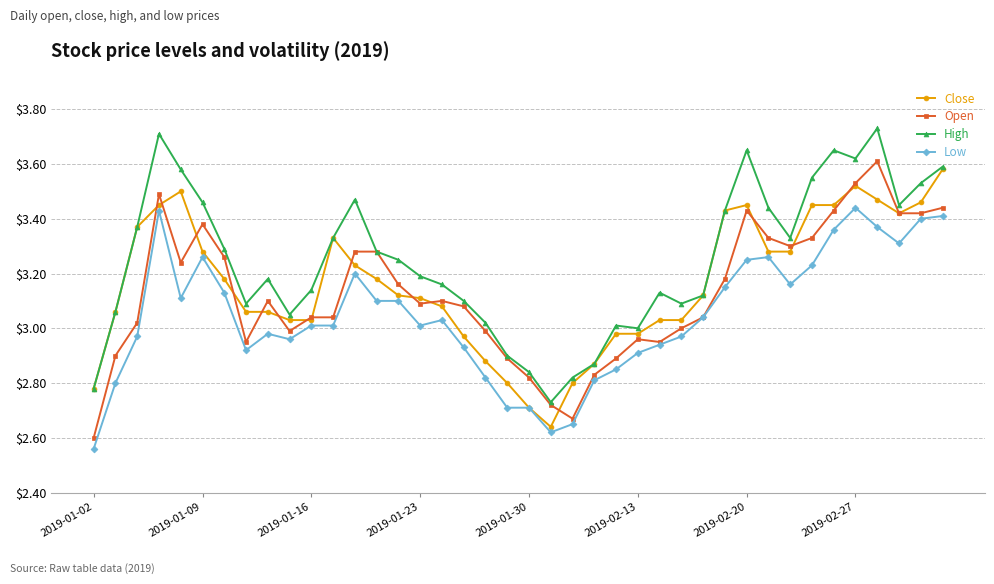

True or false: Close has more than 2 interior local peaks.

True